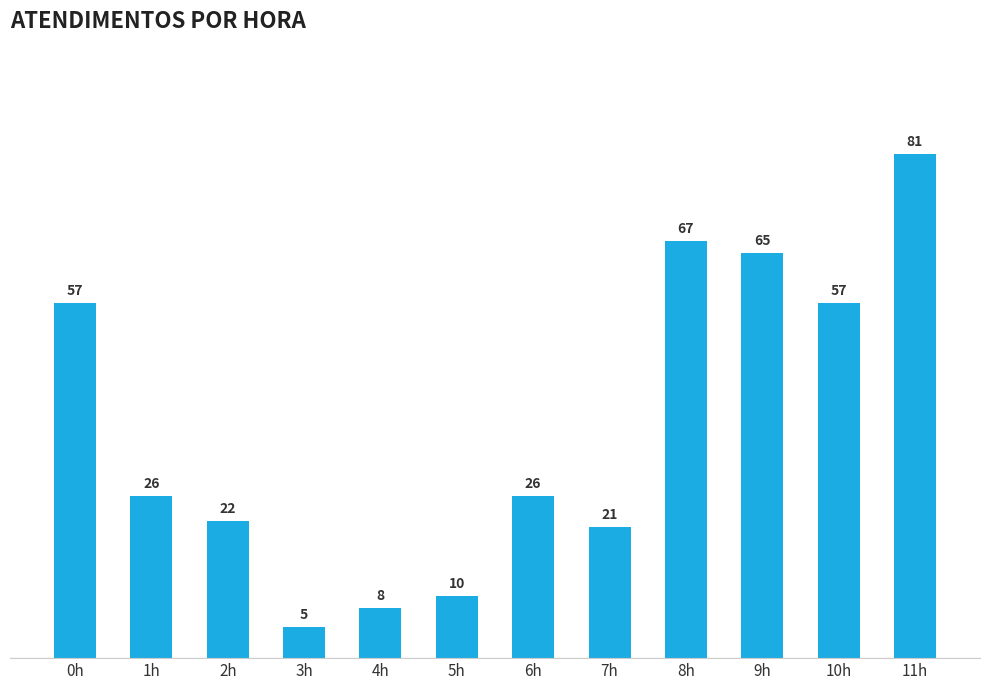

Reading left to right, what are all the values shown in this chart?

57	26	22	5	8	10	26	21	67	65	57	81